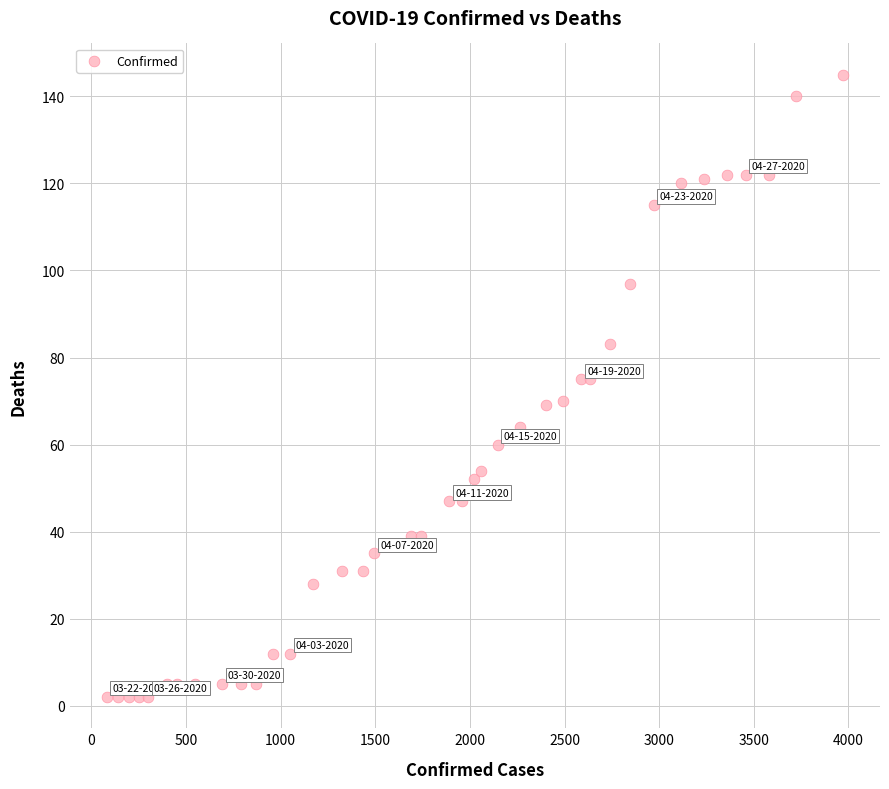

What is the range of X values (max minus min)?

3891